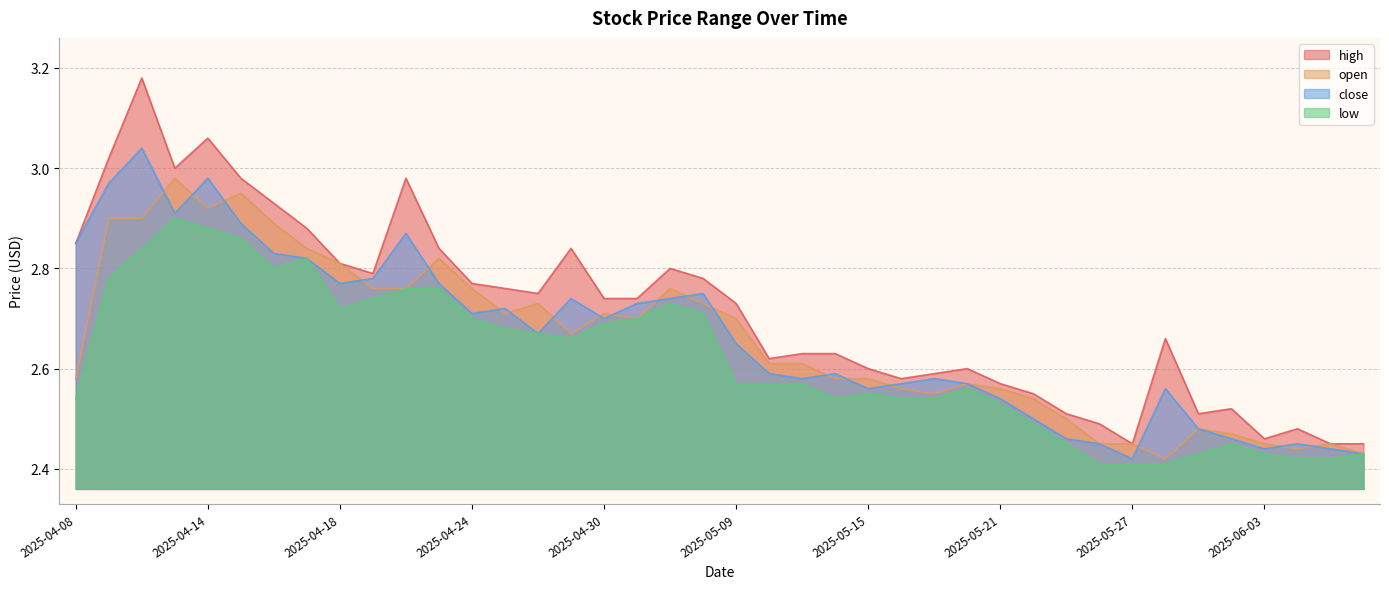

Reading right to left, list all the values displayed in this chart.

high: 2025-06-06=2.5	2025-06-05=2.5	2025-06-04=2.5	2025-06-03=2.5	2025-05-30=2.5	2025-05-29=2.5	2025-05-28=2.7	2025-05-27=2.5	2025-05-26=2.5	2025-05-23=2.5	2025-05-22=2.5	2025-05-21=2.6	2025-05-20=2.6	2025-05-19=2.6	2025-05-16=2.6	2025-05-15=2.6	2025-05-14=2.6	2025-05-13=2.6	2025-05-12=2.6	2025-05-09=2.7	2025-05-08=2.8	2025-05-07=2.8	2025-05-06=2.7	2025-04-30=2.7	2025-04-29=2.8	2025-04-28=2.8	2025-04-25=2.8	2025-04-24=2.8	2025-04-23=2.8	2025-04-22=3.0	2025-04-21=2.8	2025-04-18=2.8	2025-04-17=2.9	2025-04-16=2.9	2025-04-15=3.0	2025-04-14=3.1	2025-04-11=3.0	2025-04-10=3.2	2025-04-09=3.0	2025-04-08=2.9
open: 2025-06-06=2.4	2025-06-05=2.5	2025-06-04=2.4	2025-06-03=2.5	2025-05-30=2.5	2025-05-29=2.5	2025-05-28=2.4	2025-05-27=2.5	2025-05-26=2.5	2025-05-23=2.5	2025-05-22=2.5	2025-05-21=2.6	2025-05-20=2.6	2025-05-19=2.5	2025-05-16=2.6	2025-05-15=2.6	2025-05-14=2.6	2025-05-13=2.6	2025-05-12=2.6	2025-05-09=2.7	2025-05-08=2.7	2025-05-07=2.8	2025-05-06=2.7	2025-04-30=2.7	2025-04-29=2.7	2025-04-28=2.7	2025-04-25=2.7	2025-04-24=2.8	2025-04-23=2.8	2025-04-22=2.8	2025-04-21=2.8	2025-04-18=2.8	2025-04-17=2.8	2025-04-16=2.9	2025-04-15=3.0	2025-04-14=2.9	2025-04-11=3.0	2025-04-10=2.9	2025-04-09=2.9	2025-04-08=2.6
close: 2025-06-06=2.4	2025-06-05=2.4	2025-06-04=2.5	2025-06-03=2.4	2025-05-30=2.5	2025-05-29=2.5	2025-05-28=2.6	2025-05-27=2.4	2025-05-26=2.5	2025-05-23=2.5	2025-05-22=2.5	2025-05-21=2.5	2025-05-20=2.6	2025-05-19=2.6	2025-05-16=2.6	2025-05-15=2.6	2025-05-14=2.6	2025-05-13=2.6	2025-05-12=2.6	2025-05-09=2.6	2025-05-08=2.8	2025-05-07=2.7	2025-05-06=2.7	2025-04-30=2.7	2025-04-29=2.7	2025-04-28=2.7	2025-04-25=2.7	2025-04-24=2.7	2025-04-23=2.8	2025-04-22=2.9	2025-04-21=2.8	2025-04-18=2.8	2025-04-17=2.8	2025-04-16=2.8	2025-04-15=2.9	2025-04-14=3.0	2025-04-11=2.9	2025-04-10=3.0	2025-04-09=3.0	2025-04-08=2.9
low: 2025-06-06=2.4	2025-06-05=2.4	2025-06-04=2.4	2025-06-03=2.4	2025-05-30=2.5	2025-05-29=2.4	2025-05-28=2.4	2025-05-27=2.4	2025-05-26=2.4	2025-05-23=2.5	2025-05-22=2.5	2025-05-21=2.5	2025-05-20=2.6	2025-05-19=2.5	2025-05-16=2.5	2025-05-15=2.5	2025-05-14=2.5	2025-05-13=2.6	2025-05-12=2.6	2025-05-09=2.6	2025-05-08=2.7	2025-05-07=2.7	2025-05-06=2.7	2025-04-30=2.7	2025-04-29=2.7	2025-04-28=2.7	2025-04-25=2.7	2025-04-24=2.7	2025-04-23=2.8	2025-04-22=2.8	2025-04-21=2.7	2025-04-18=2.7	2025-04-17=2.8	2025-04-16=2.8	2025-04-15=2.9	2025-04-14=2.9	2025-04-11=2.9	2025-04-10=2.8	2025-04-09=2.8	2025-04-08=2.5